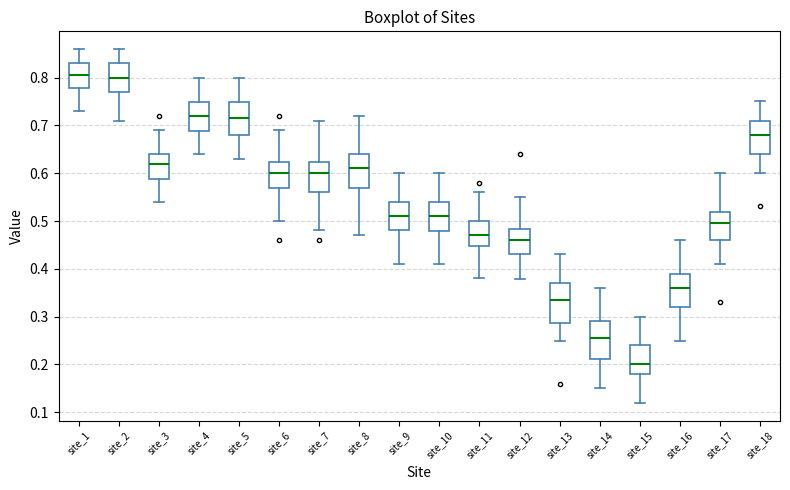

Where does the lower whisker of the box for site_5 end on the y-axis? The values are not printed on the chart, so give them approximately, as read against the axis.

0.63